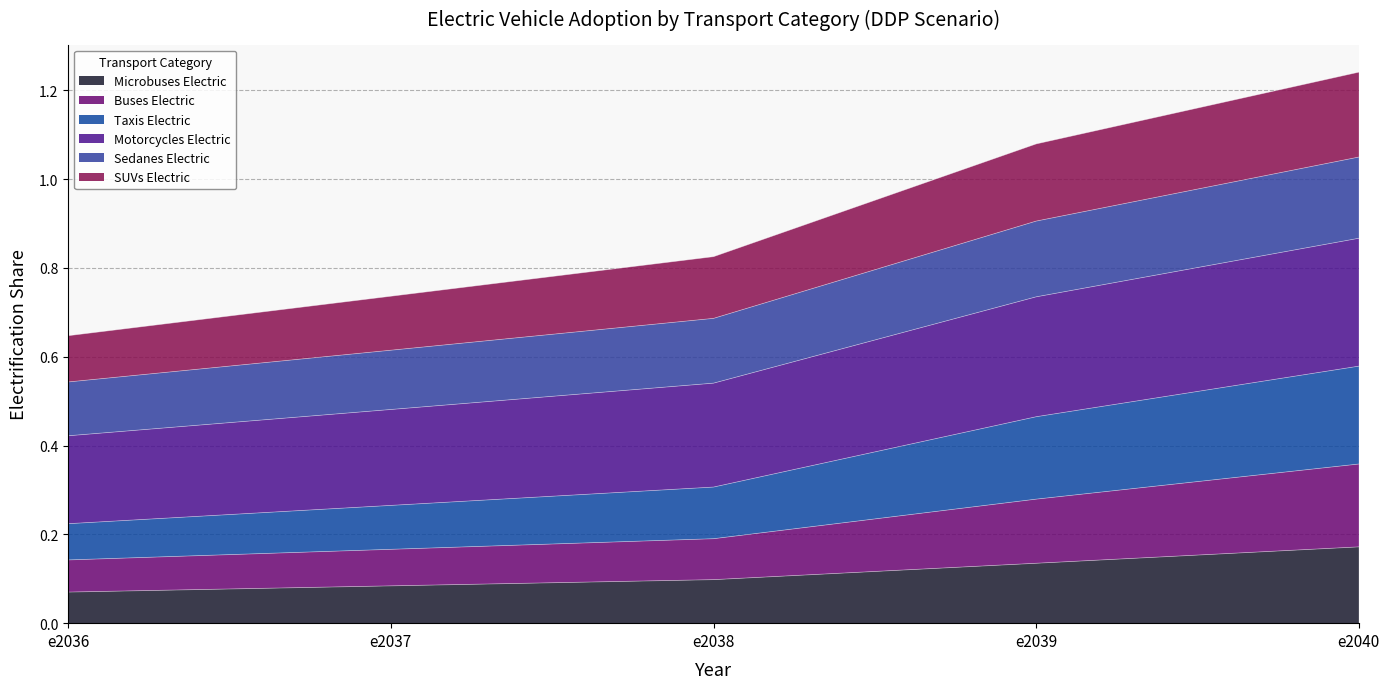

At which category is the sum across all series the highest?

e2040